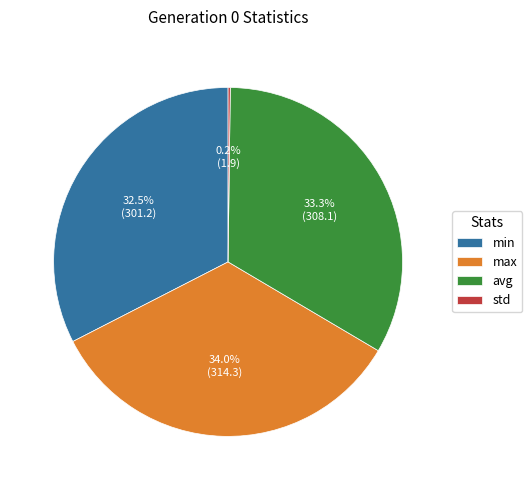

The avg slice represents 20% of the pie. True or false?

False